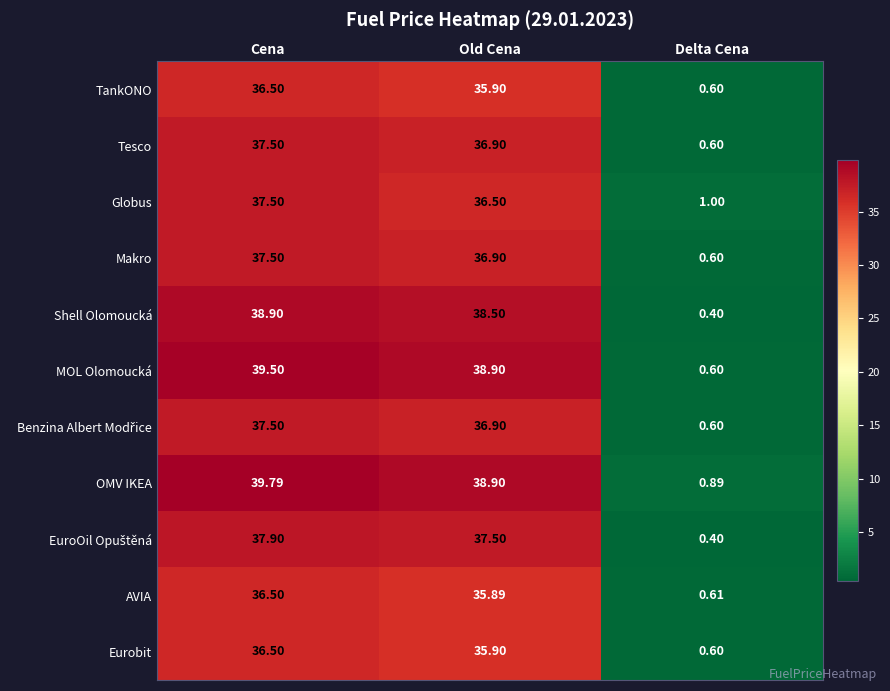

Which series has the largest total across all categories?

OMV IKEA